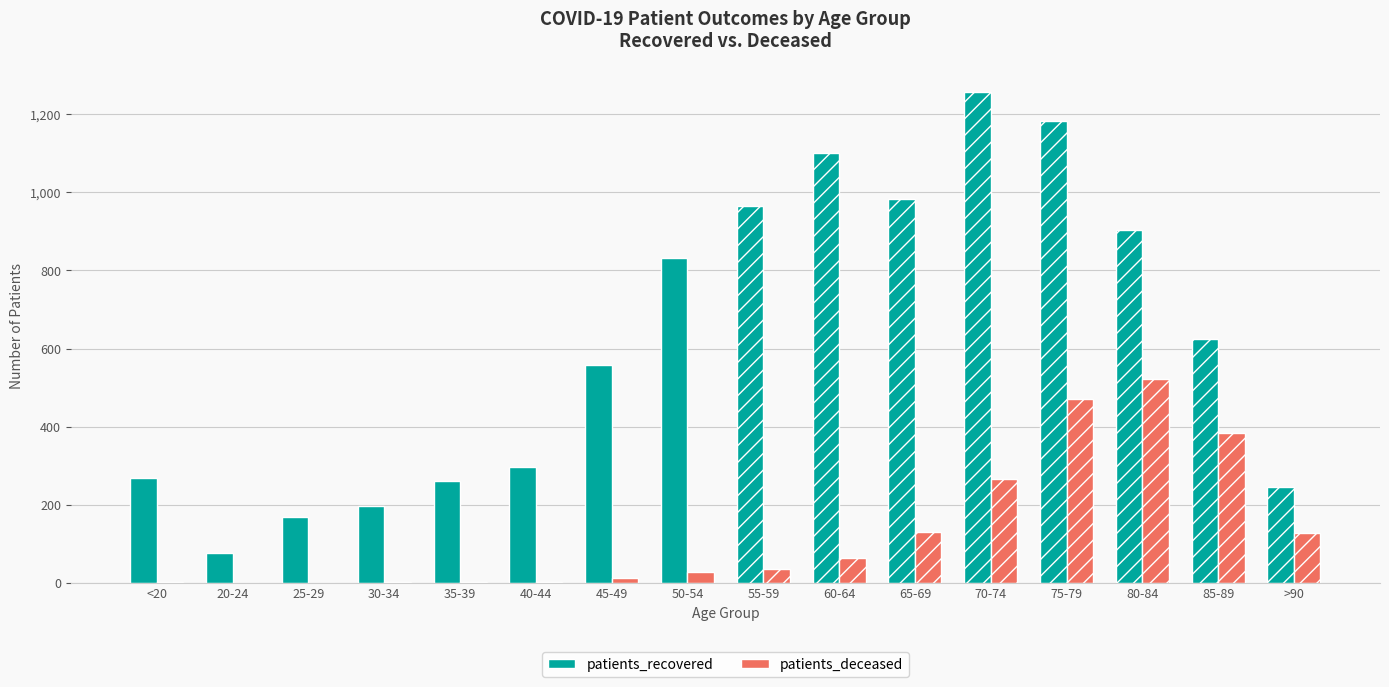

True or false: patients_deceased has a value of 2 at <20.

True